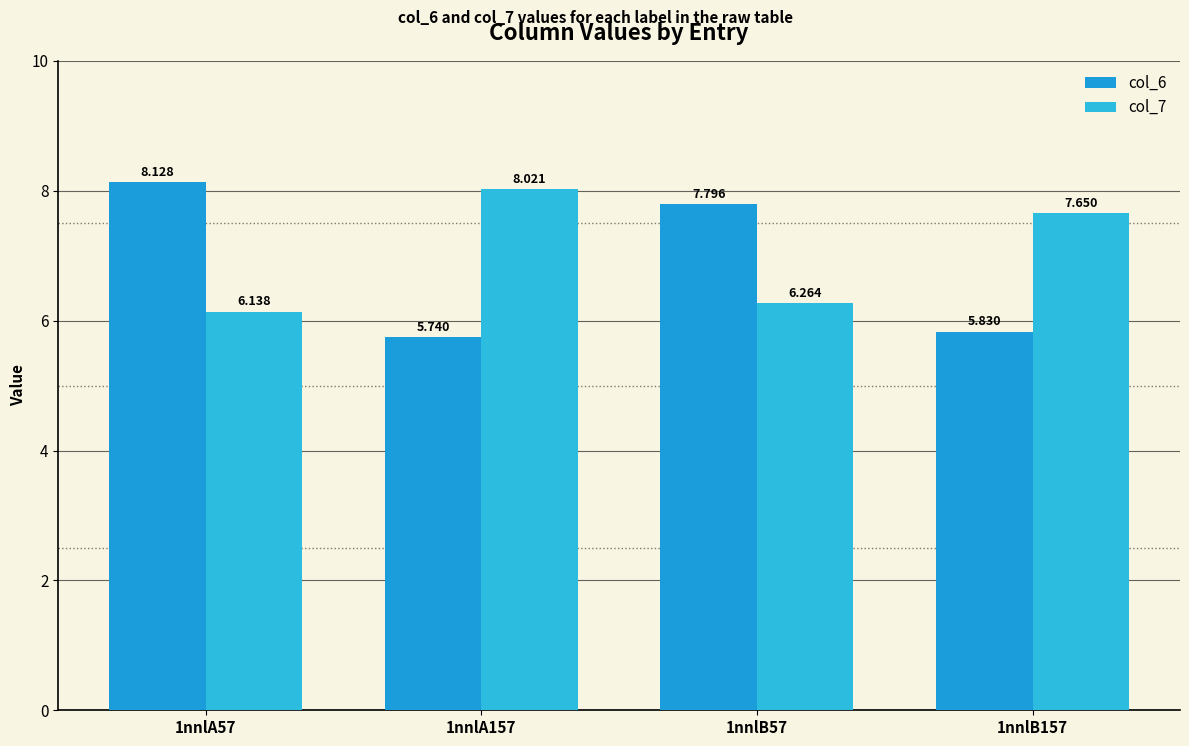

Rank the series by their maximum value, from highest to lowest.

col_6, col_7